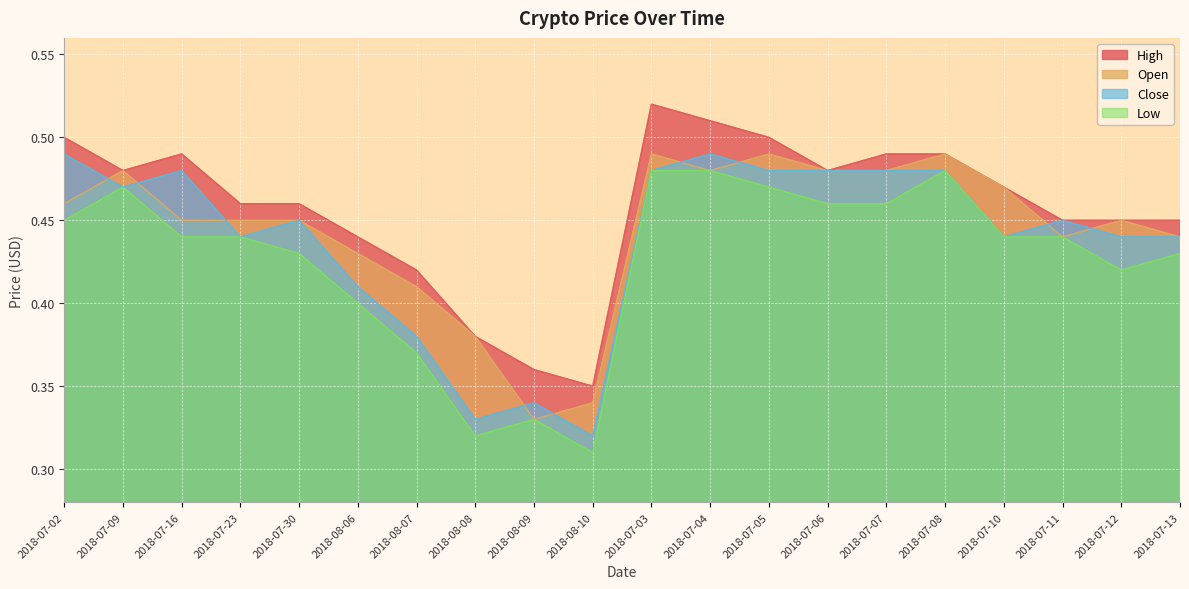

At which category does the chart reach its peak across all series?

2018-07-03